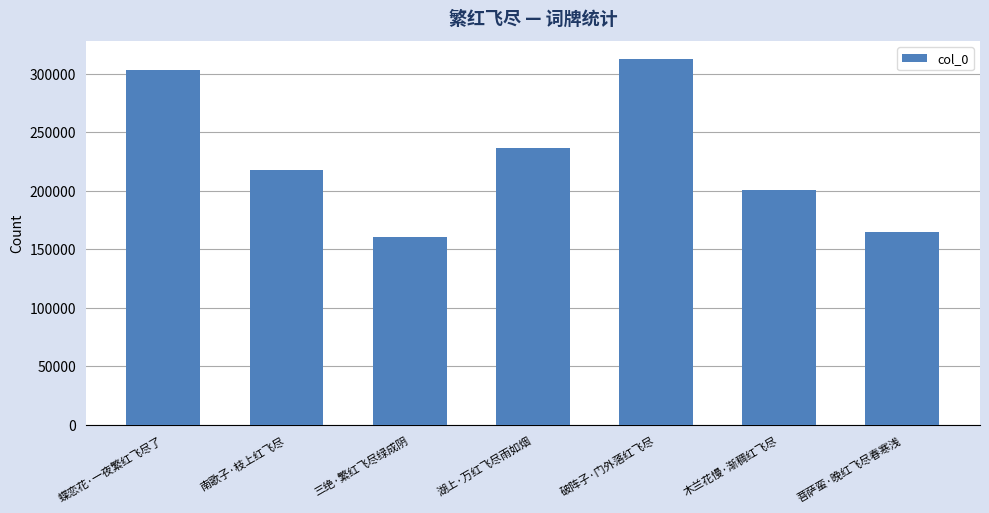

What is the minimum value shown in the chart?

160737